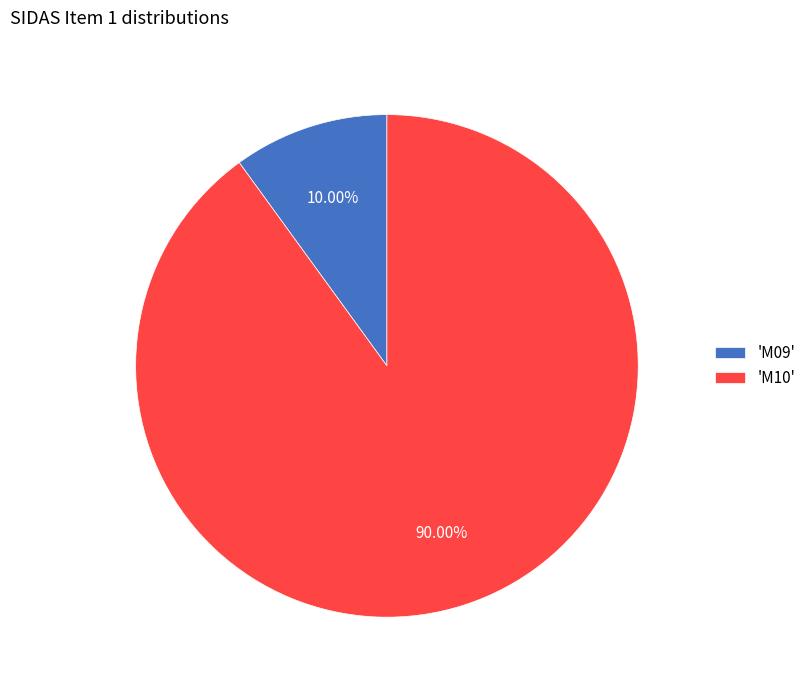

Combined, do 'M10' and 'M09' account for over 50%?

Yes